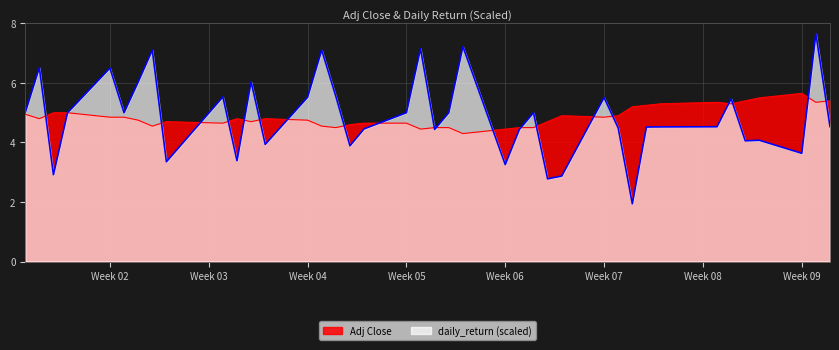

What is the difference between the second highest and second lowest values in the daily_return series?

4.4